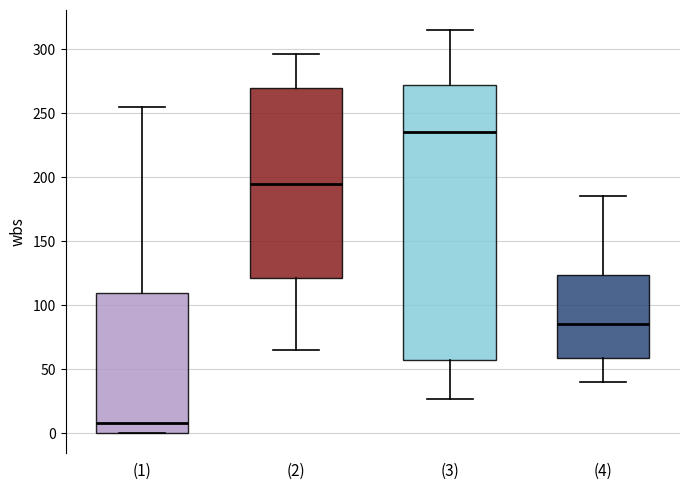

Reading left to right, read every box against the y-axis: the position of its median line, the range the box covers, and the ends of its whiskers. The values are not printed on the chart, so give them approximately, as read against the axis.

(1): median 10, box 0 to 110, whiskers 0 to 255
(2): median 195, box 120 to 270, whiskers 65 to 295
(3): median 235, box 60 to 275, whiskers 25 to 315
(4): median 85, box 60 to 125, whiskers 40 to 185